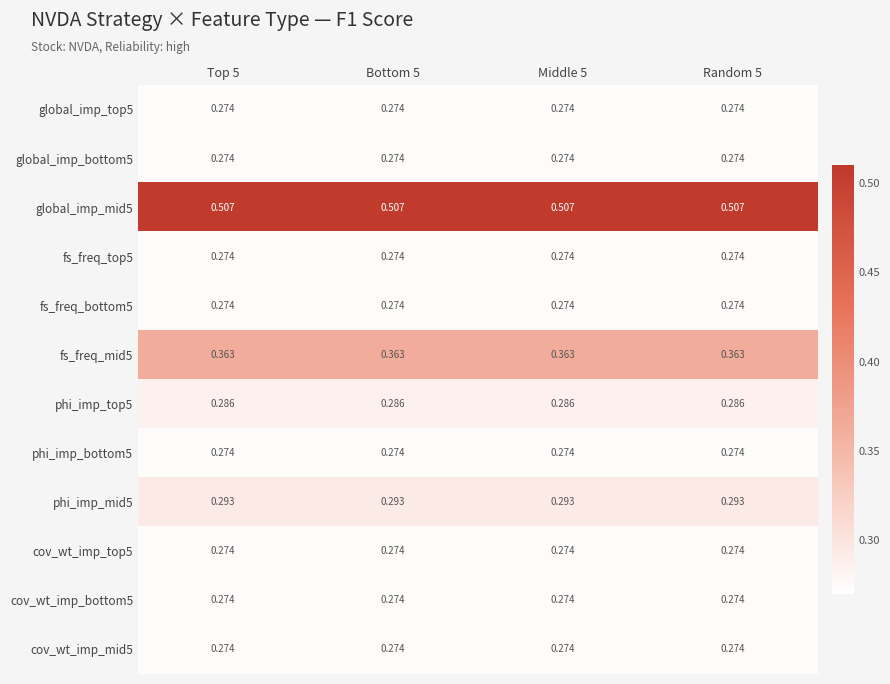

How many series are shown in this chart?

12